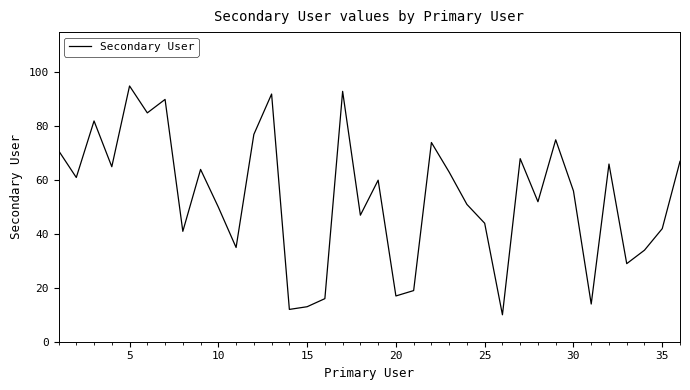

Does the chart display data point markers on the line(s)?

No